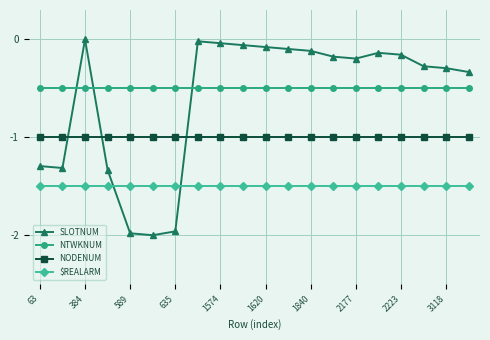

Which series has the widest spread of values?

SLOTNUM